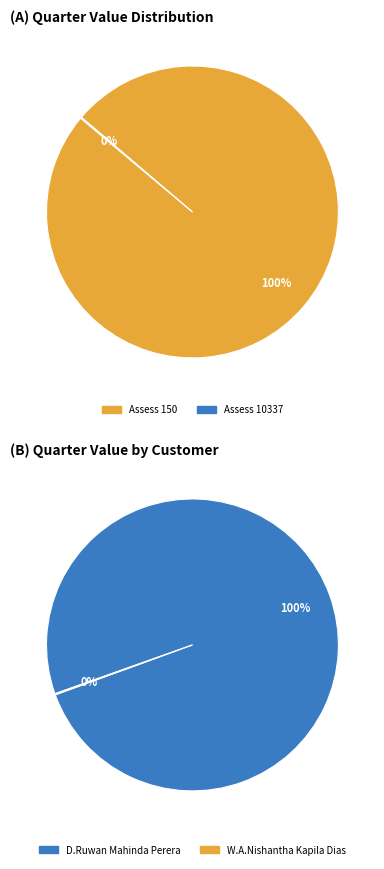

How many segments does this pie chart have?

2